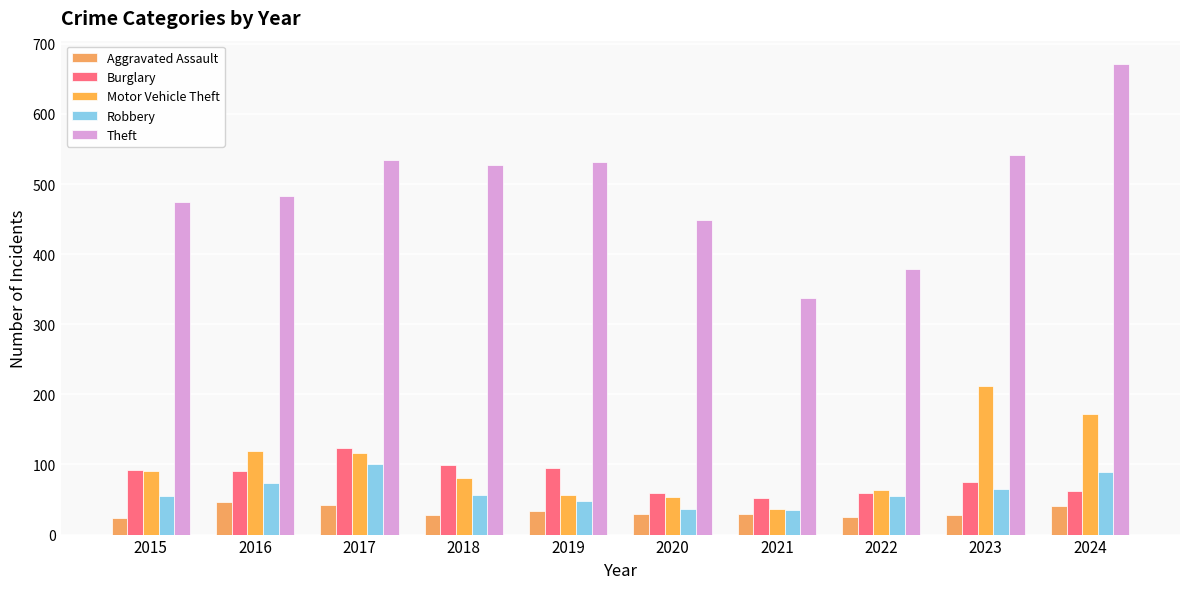

How many categories are shown in the chart?

10